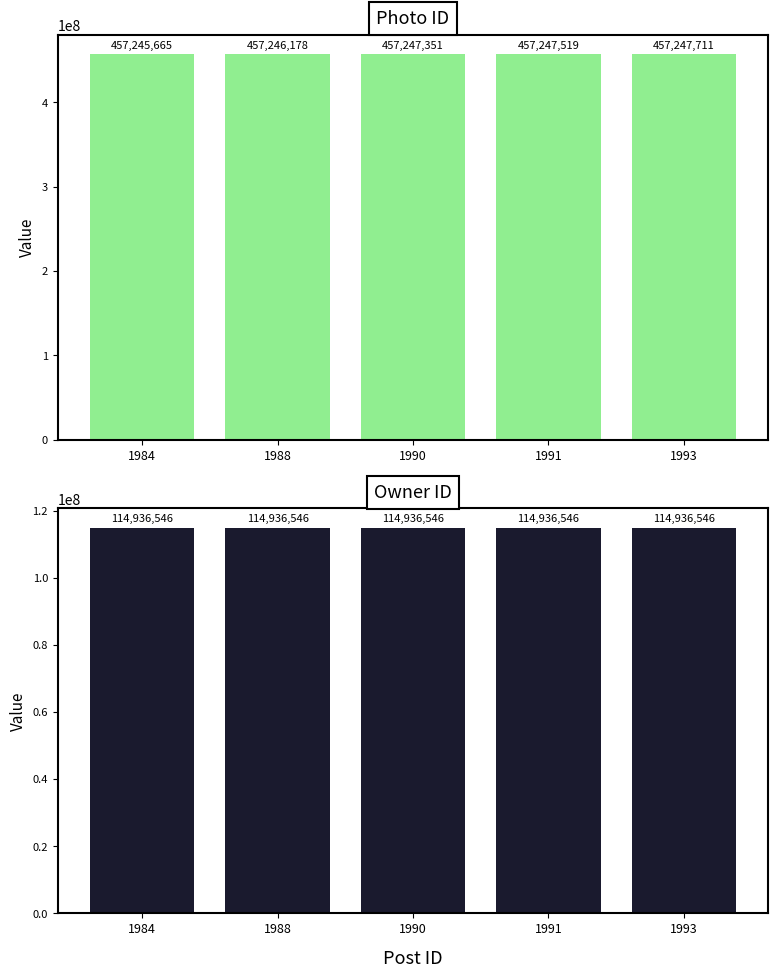

What is the sum of all owner_id values?

574682730